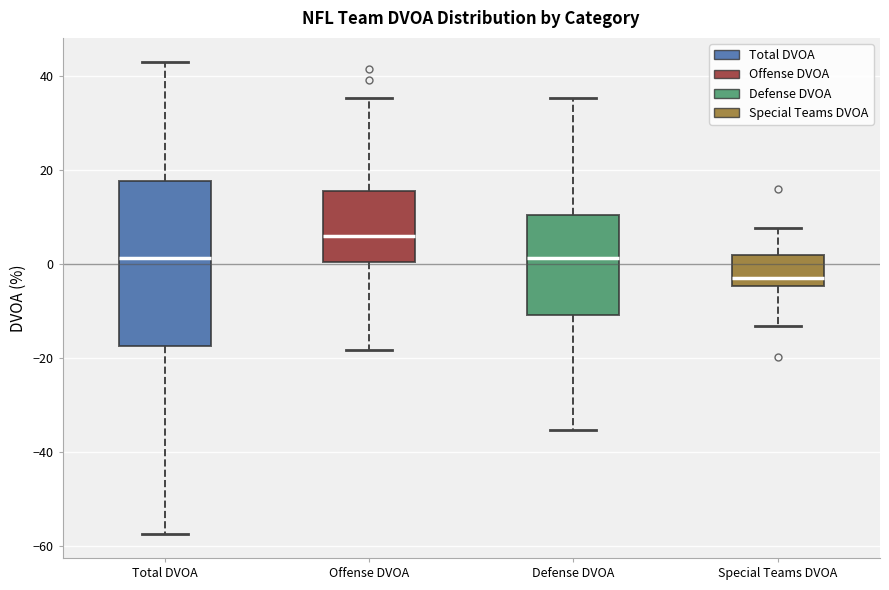

Reading left to right, transcribe this box plot: for each box, give where its median line is, the range the box spans, and where its two whiskers end, as read against the y-axis. The values are not printed on the chart, so give them approximately, as read against the axis.

Total DVOA: median 2, box -18 to 18, whiskers -58 to 44
Offense DVOA: median 6, box 0 to 16, whiskers -18 to 36
Defense DVOA: median 2, box -10 to 10, whiskers -36 to 36
Special Teams DVOA: median -4 (just above the box's lower edge), box -4 to 2, whiskers -14 to 8